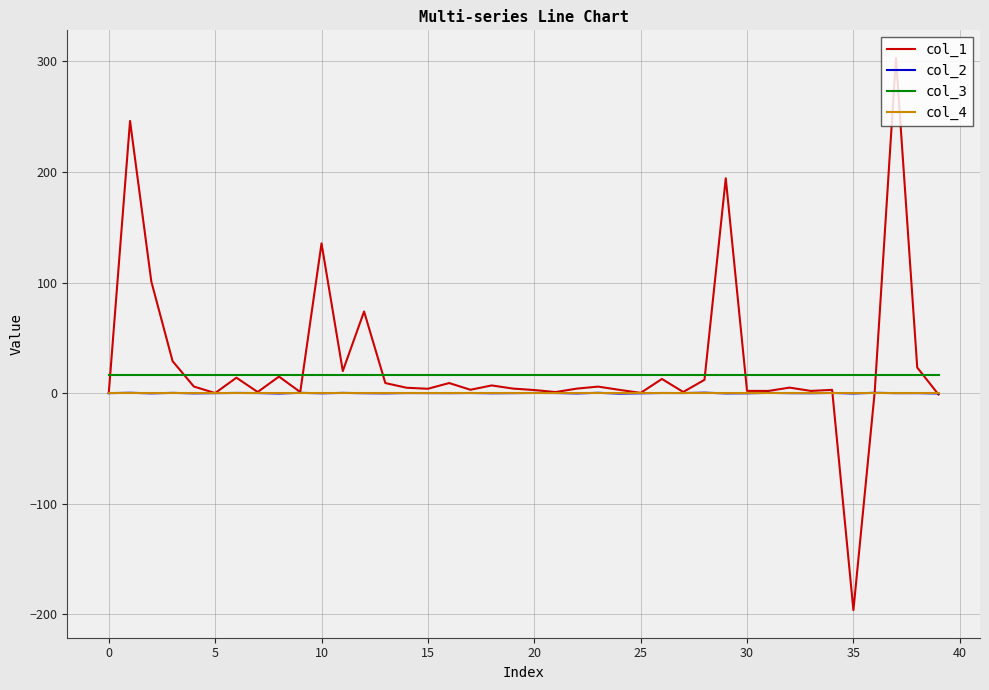

Which series has the widest spread of values?

col_1